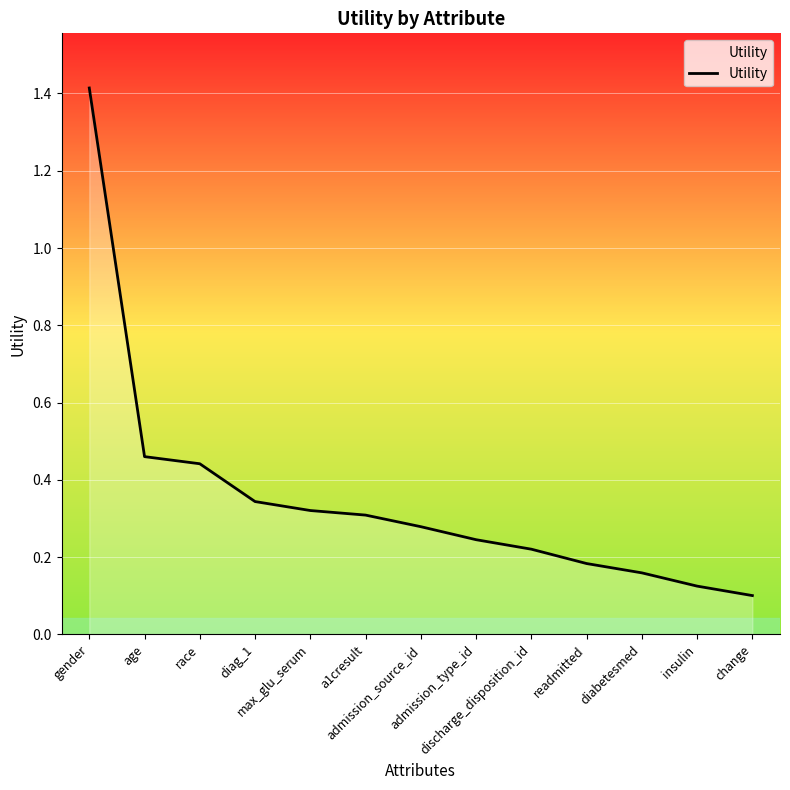

The chart shows a value of 0.1 at insulin. True or false?

True